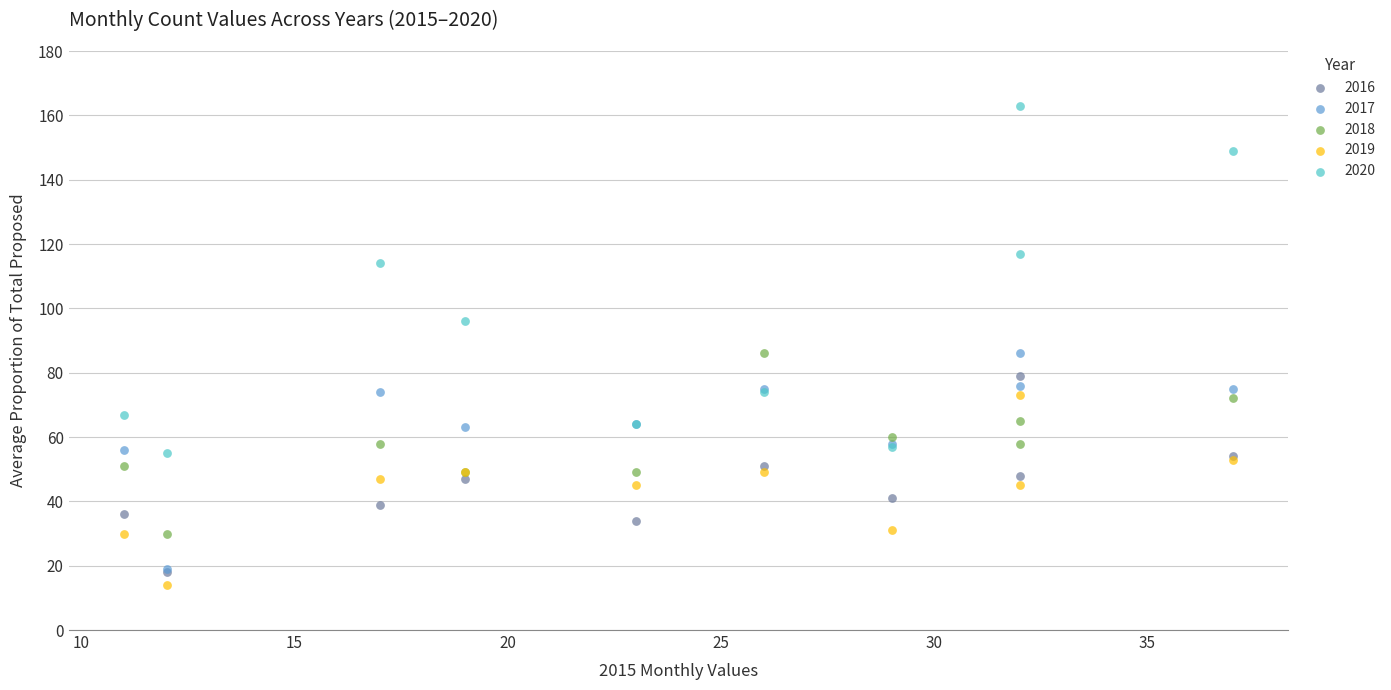

In the 2020 series, what Y value is closest to 109?

114